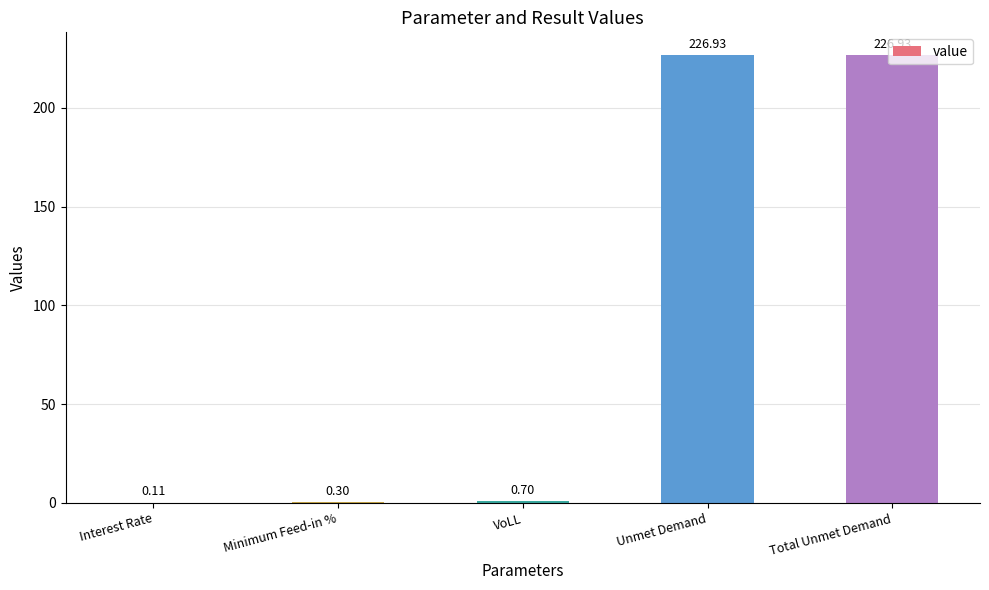

What is the sum of all values?

455.0